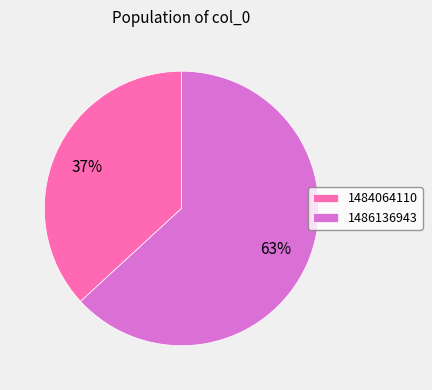

The 1484064110 slice represents 45% of the pie. True or false?

False